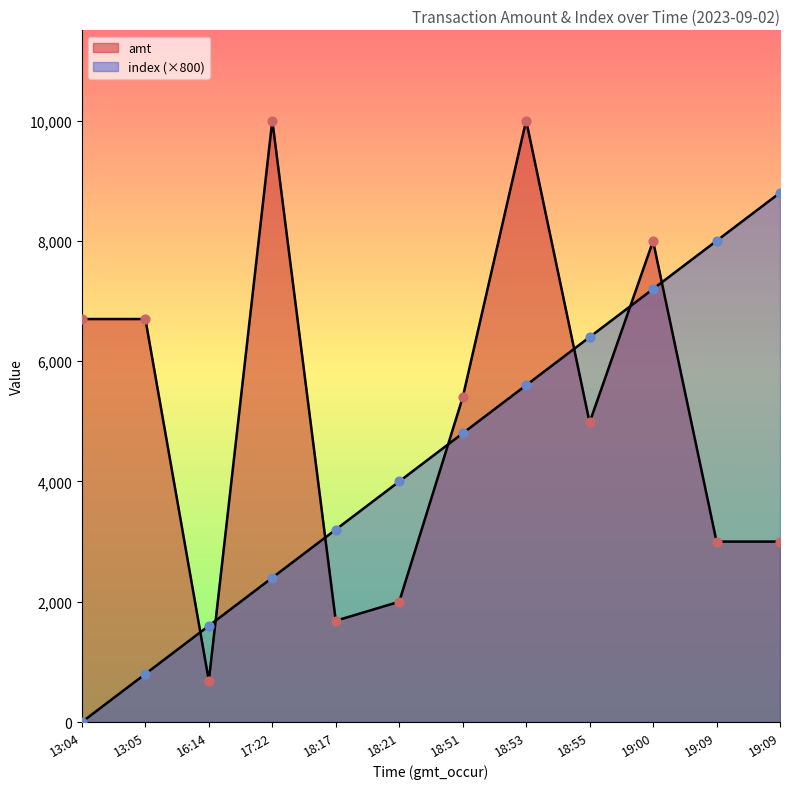

At how many categories does at least one series exceed 2383?

11